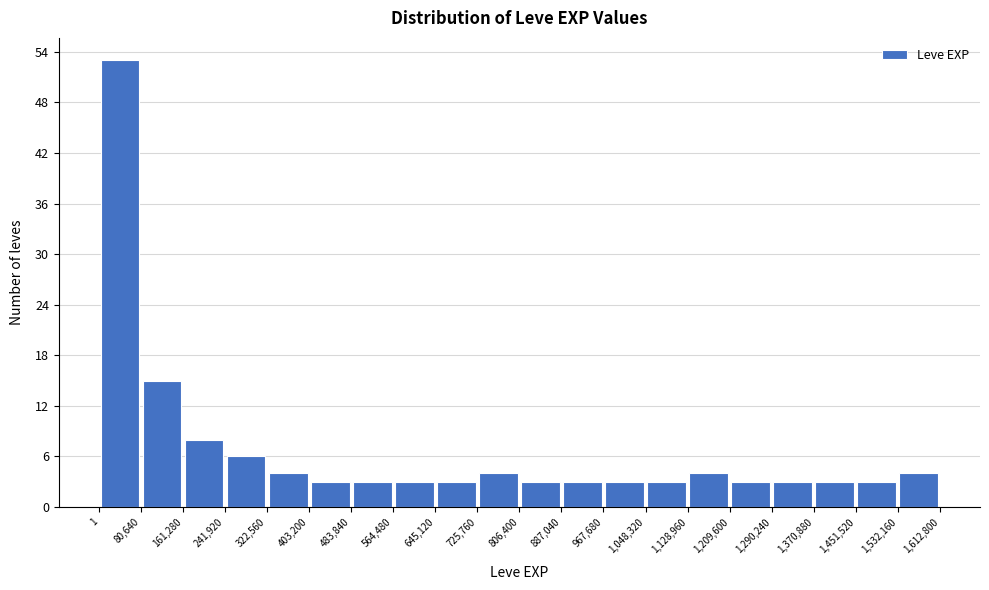

How tall is the bar that spans 725,760 to 806,400 on the x-axis? The values are not printed on the chart, so give them approximately, as read against the axis.

4